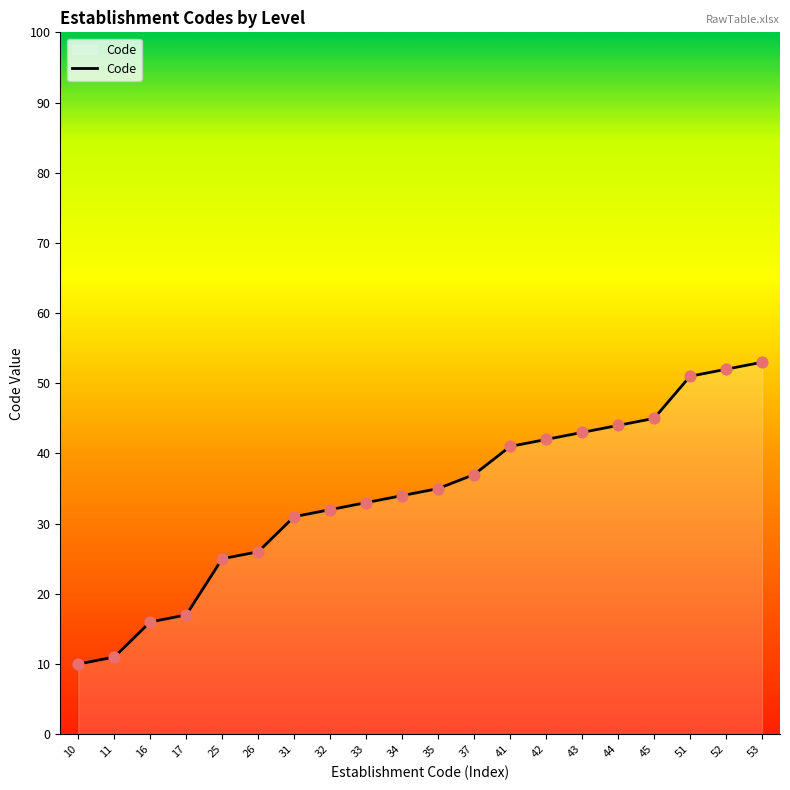

What is the ratio of the value at 35 to the value at 10?

3.5